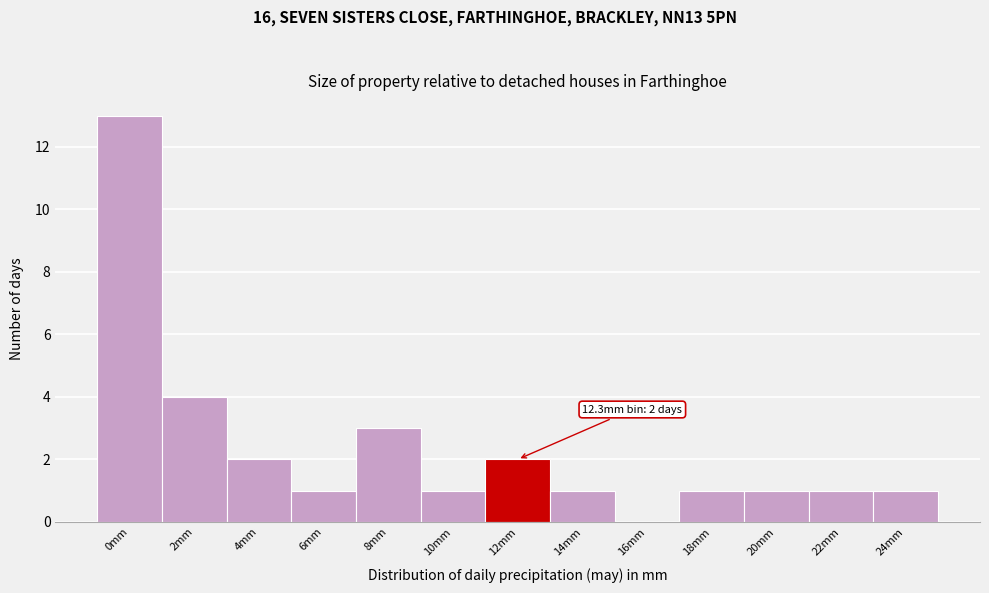

Reading right to left, transcribe all the data shown in this chart.

24mm=1	22mm=1	20mm=1	18mm=1	16mm=0	14mm=1	12mm=2	10mm=1	8mm=3	6mm=1	4mm=2	2mm=4	0mm=13